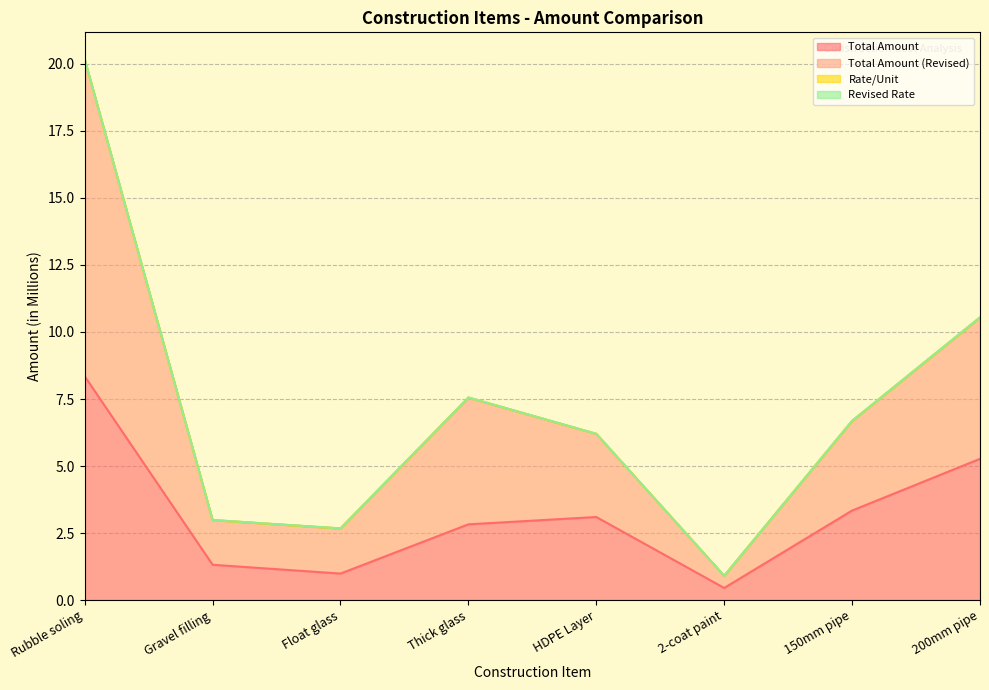

What is the maximum value for Total Amount?

8.3